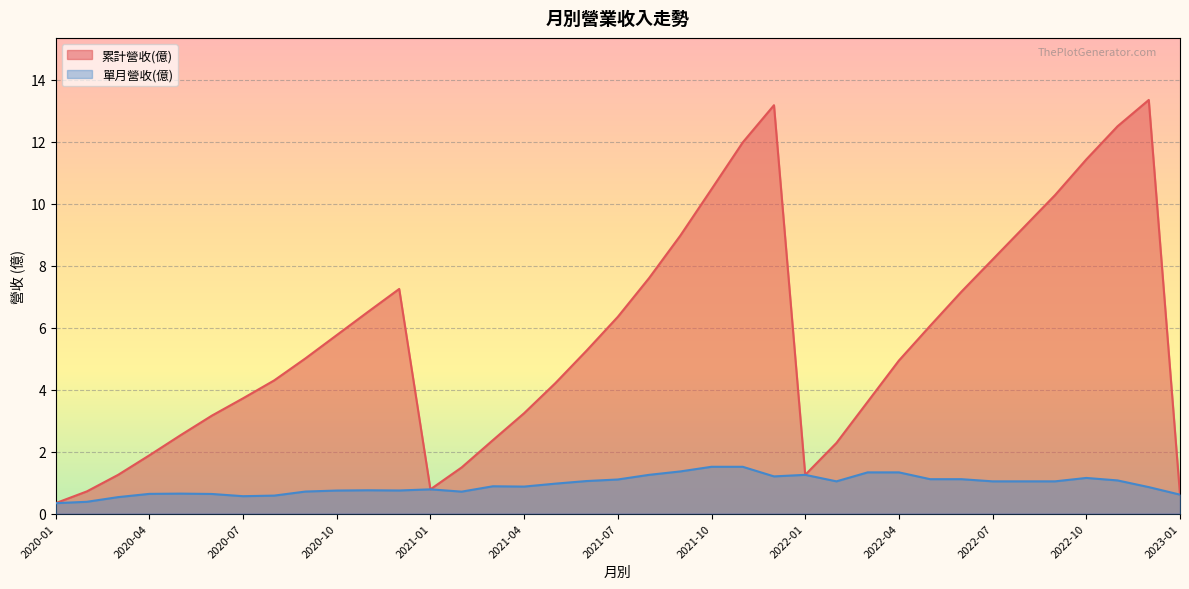

Rank the series at 2021-07 from highest to lowest value.

累計營收(億), 單月營收(億)